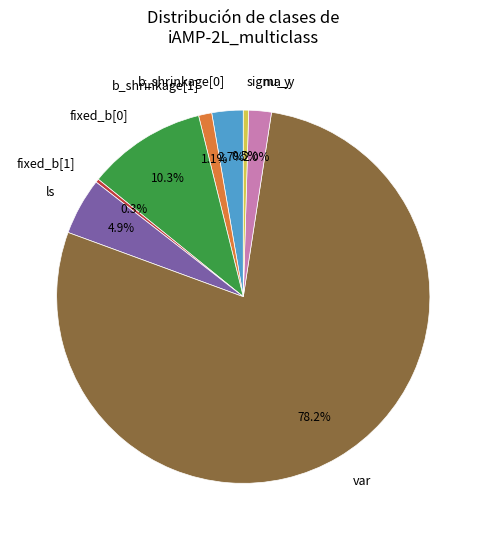

Which category accounts for the majority?

var